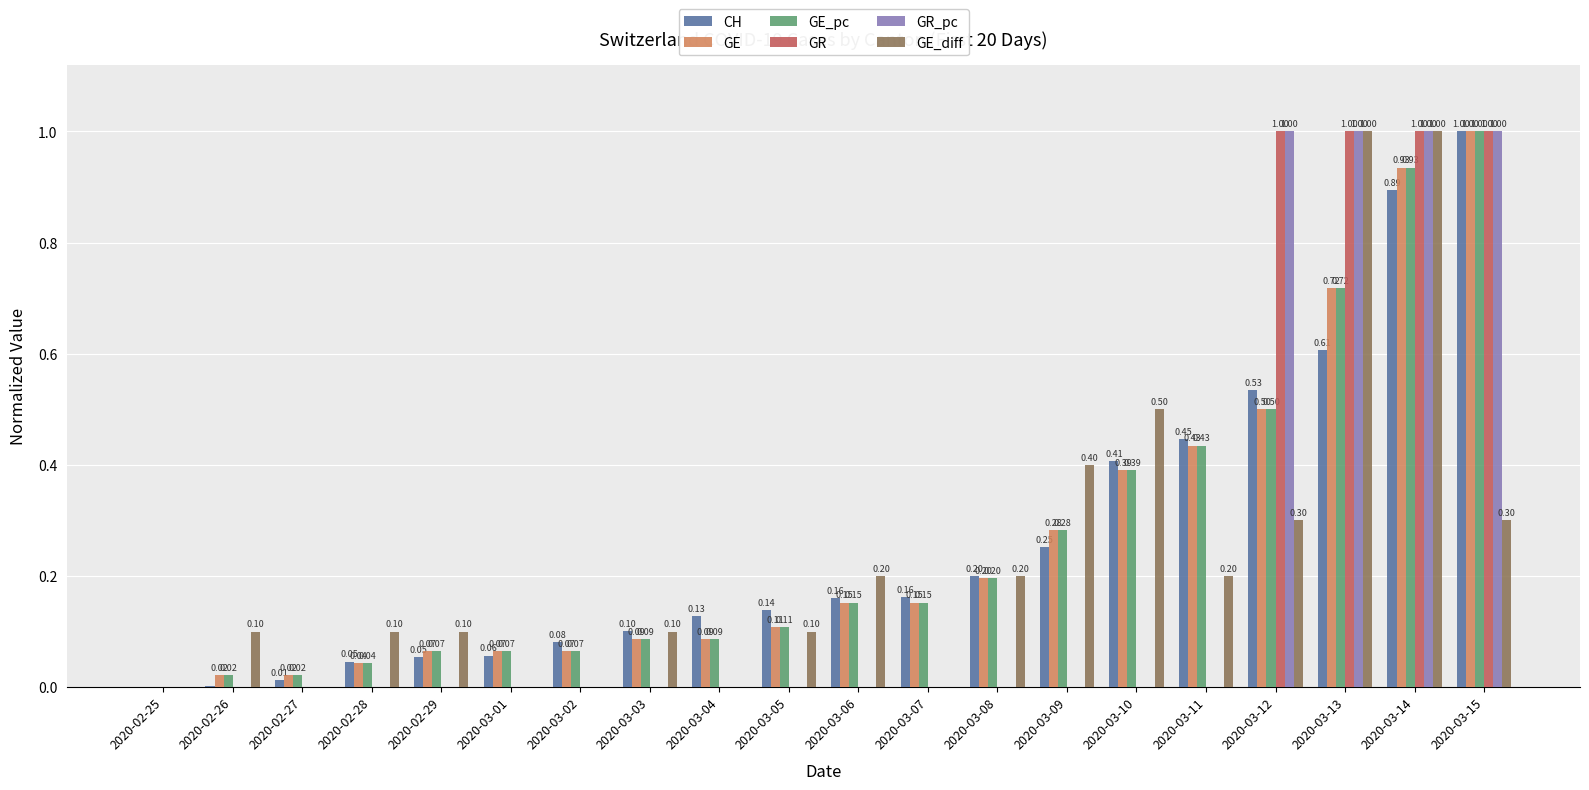

The value of GR_pc at 2020-03-04 is 0.0. True or false?

True